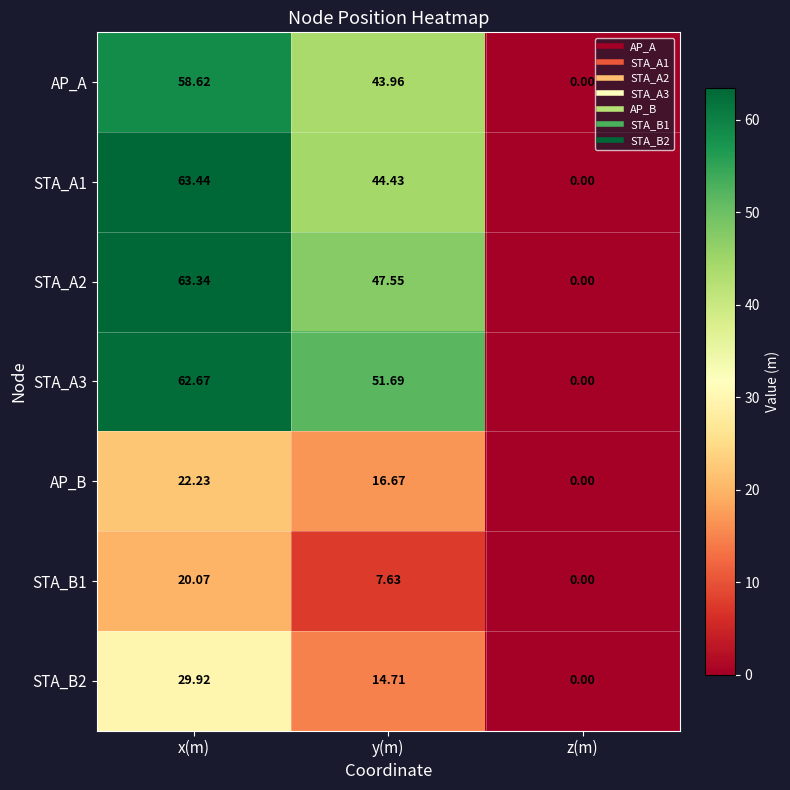

Which category has the lowest value in the STA_A1 series?

z(m)